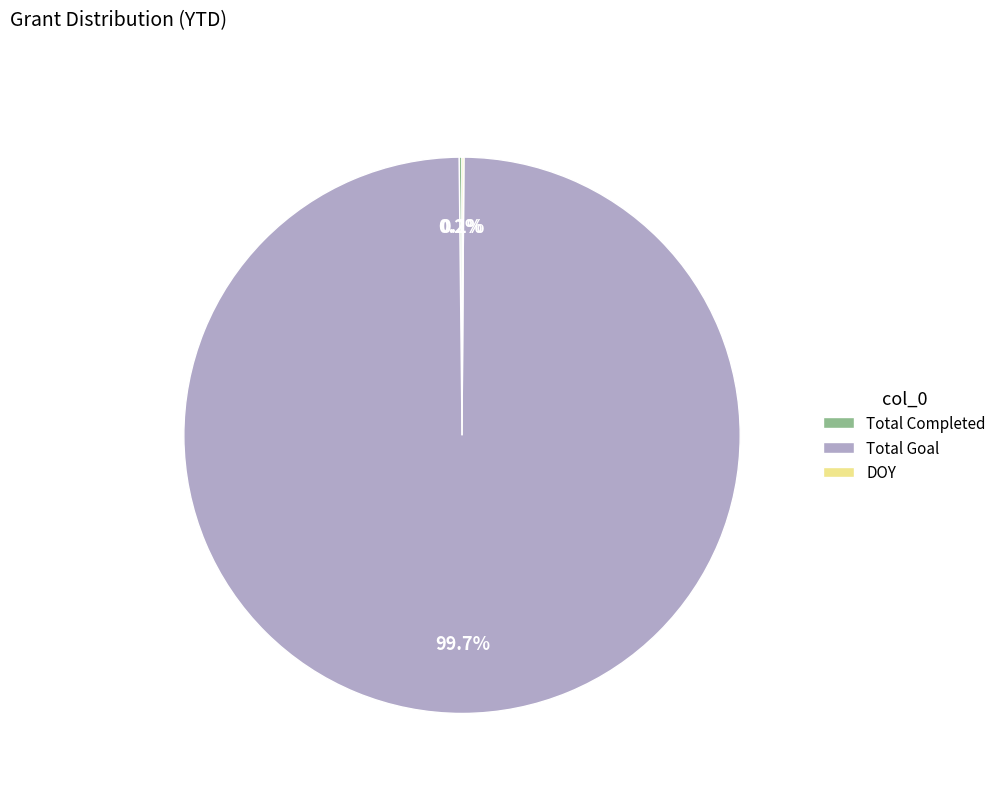

Which slice represents more than half of the pie?

Total Goal